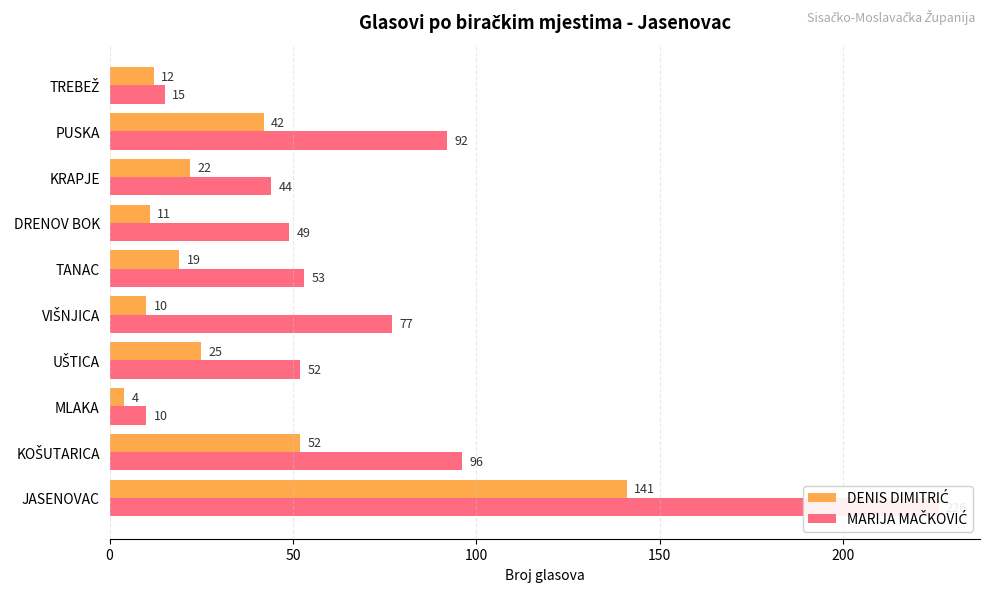

What is the value of the MARIJA MAČKOVIĆ bar at the 7th from the left?

49